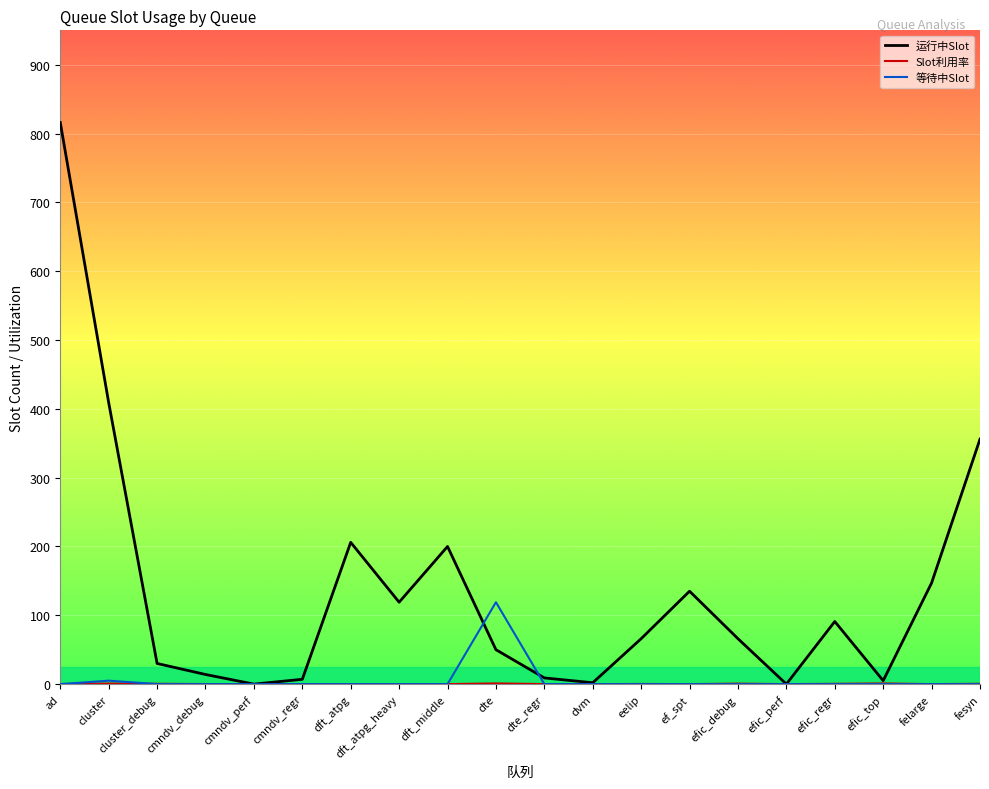

What is the greatest value displayed?

816.0